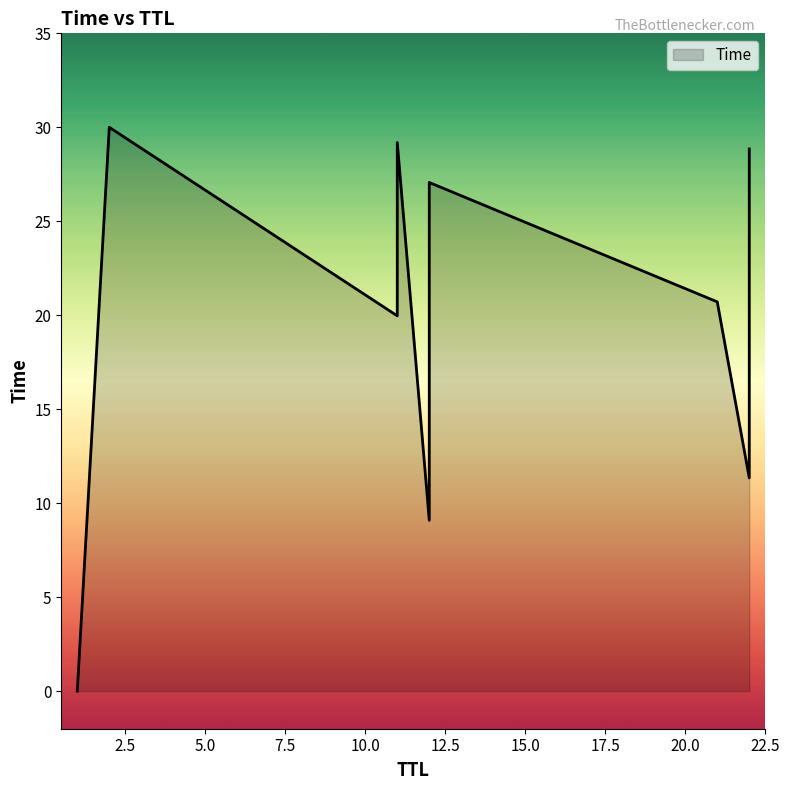

Which category has the lowest value across all series?

1